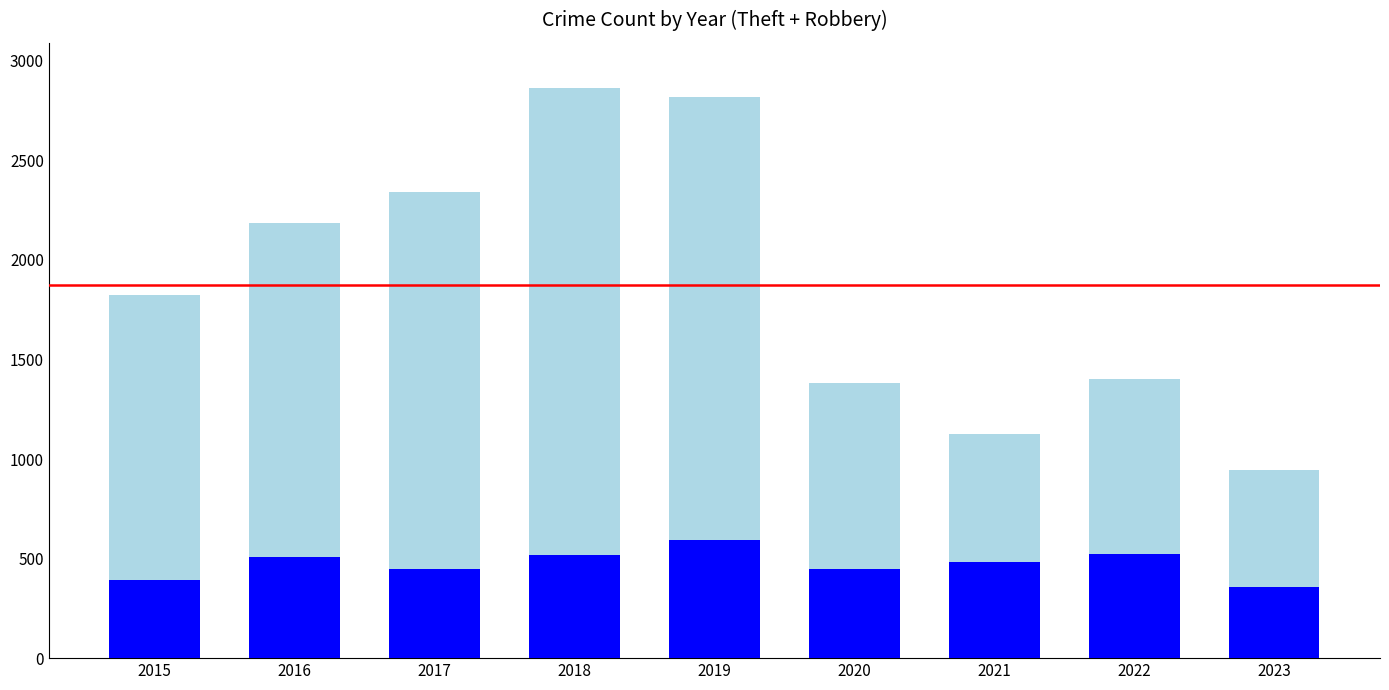

What is the total value across all series at 2017?

2342